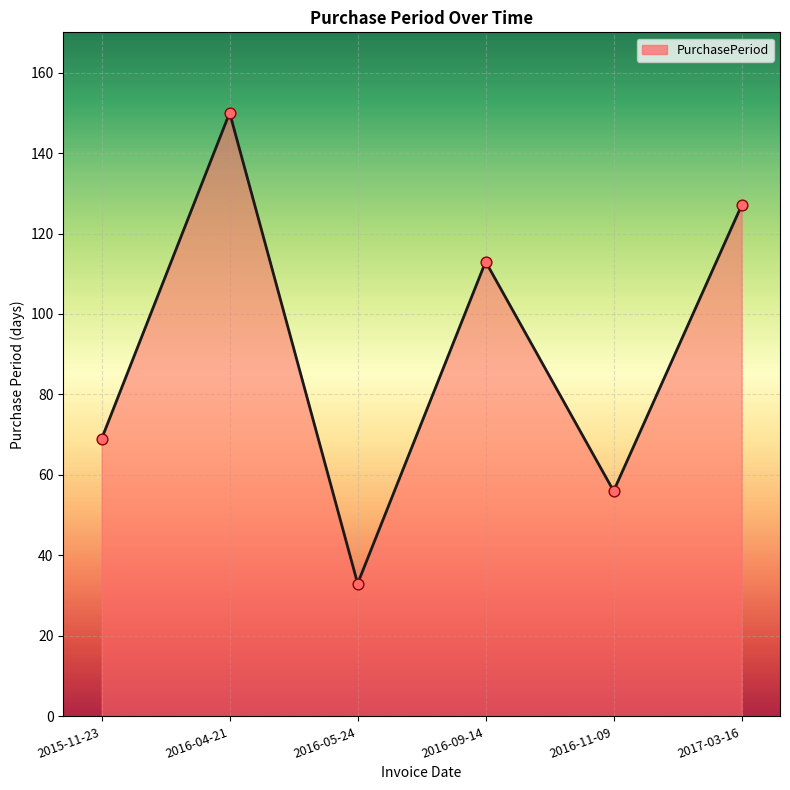

Approximately how many times larger is the value at 2016-05-24 compared to 2017-03-16?

0.3